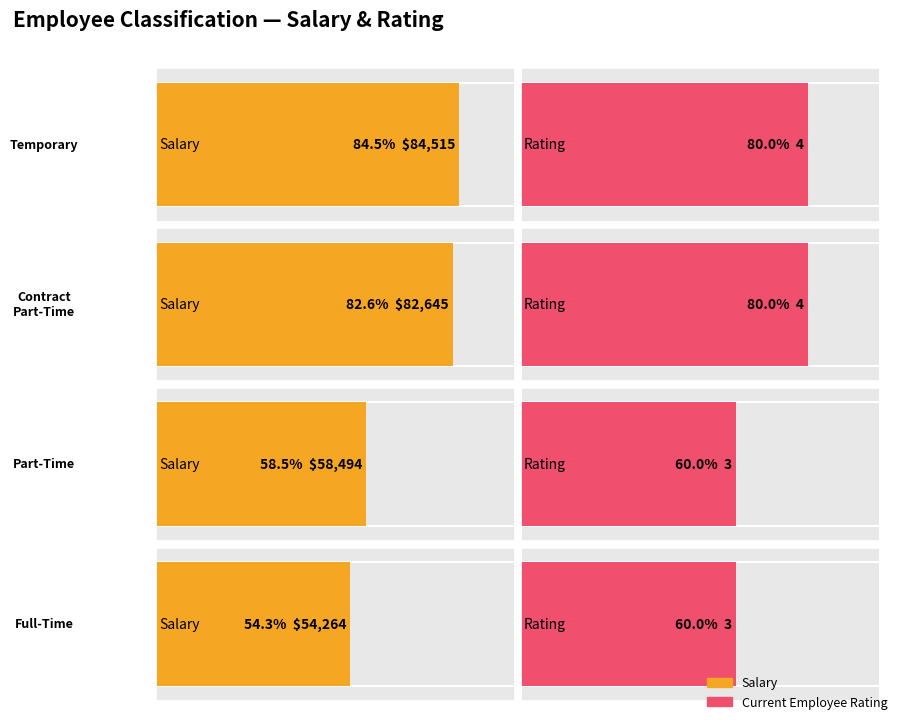

Is it true that Current Employee Rating equals 7 at Part-Time?

False